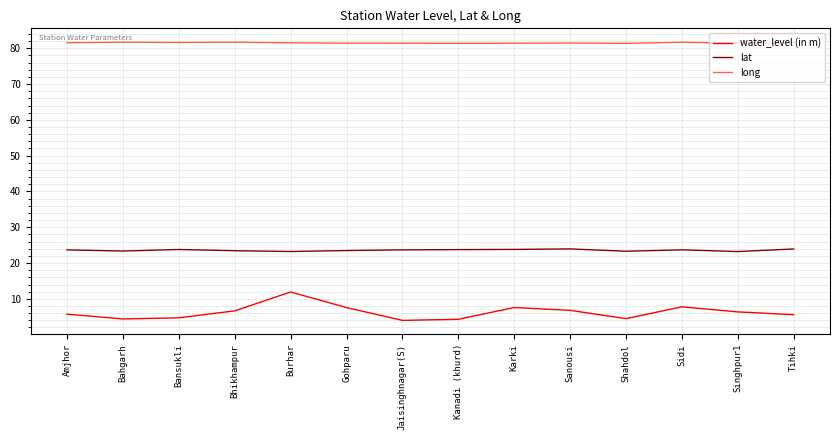

What are all the series names shown in the legend?

water_level (in m), lat, long